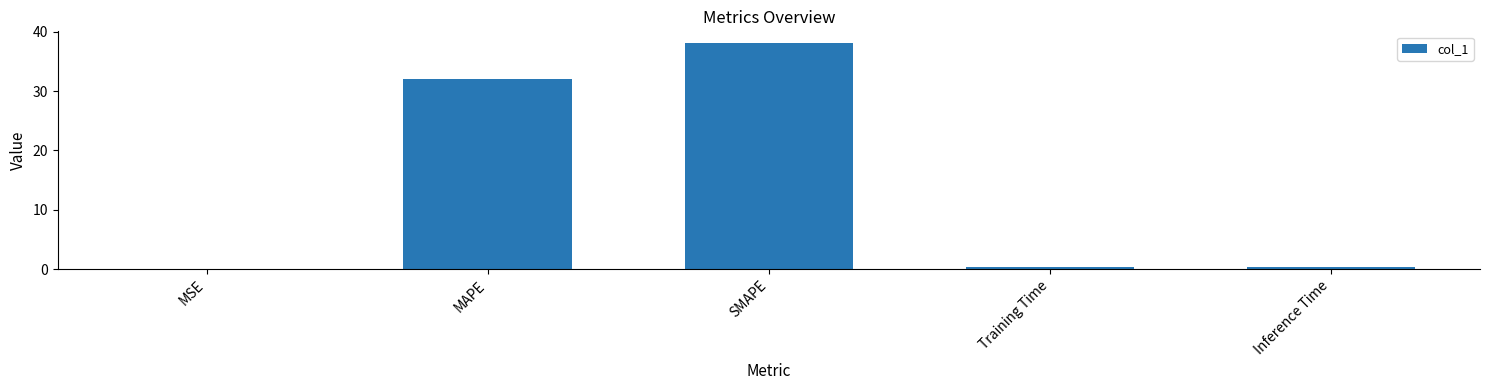

Which has a higher value, MAPE or Training Time?

MAPE